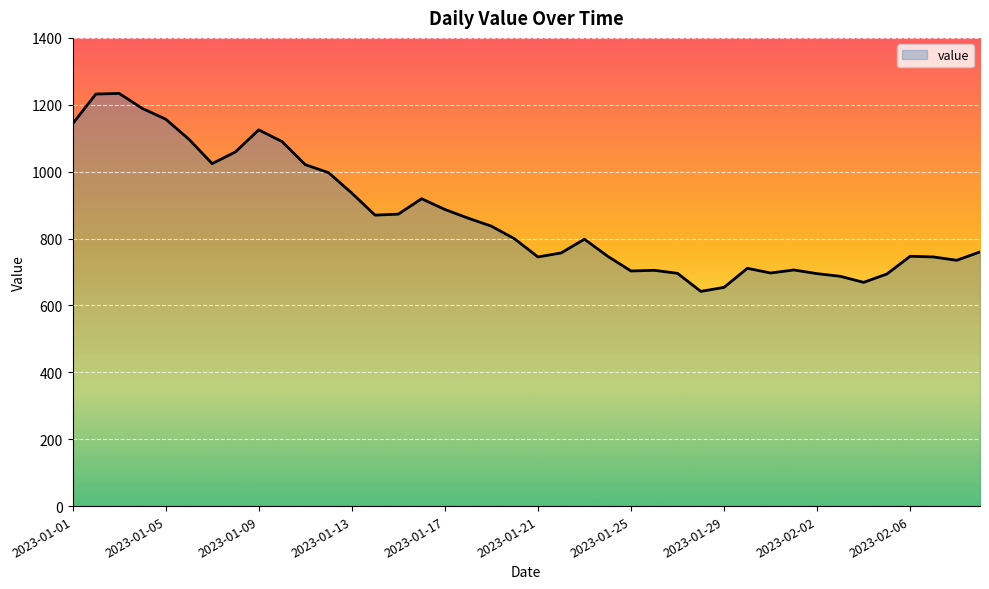

What is the difference between the second highest and second lowest values?

578